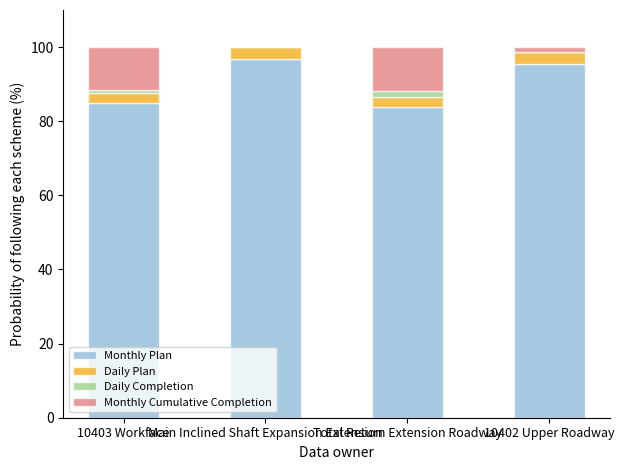

What is the maximum value for Monthly Plan?

96.8